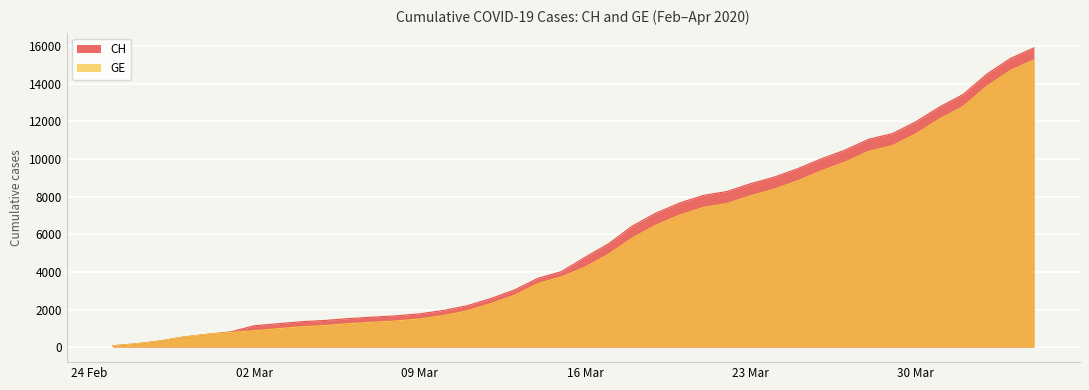

Which category has the highest value across all series?

2020-04-04